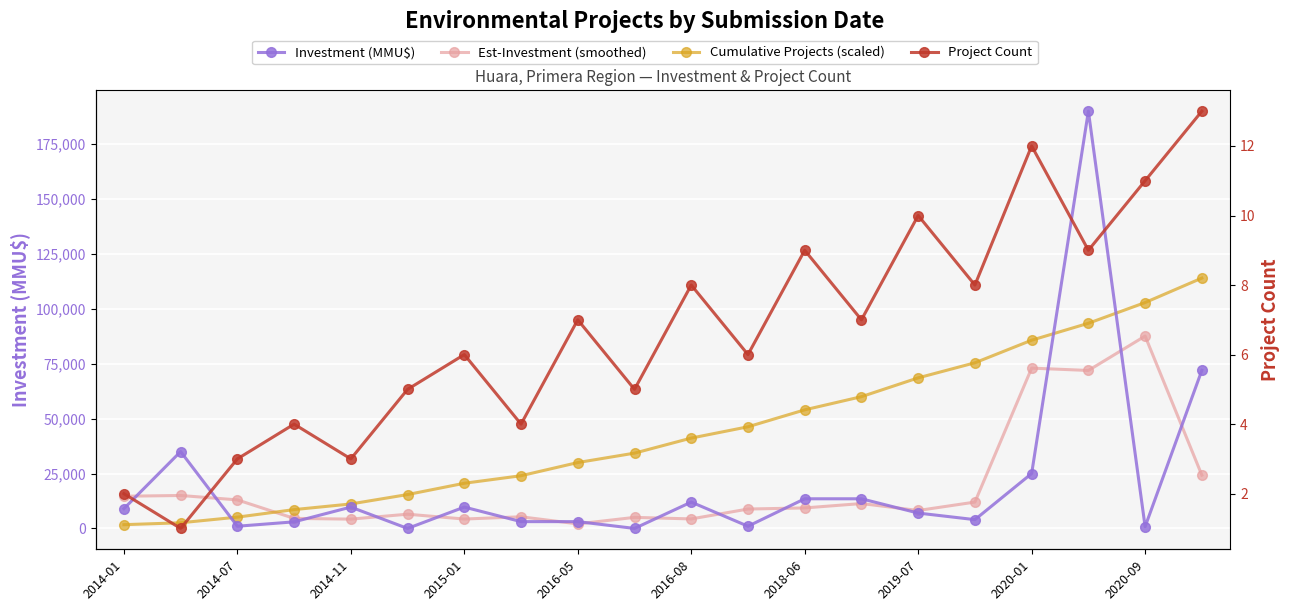

True or false: Investment (MMU$) and Est-Investment (smoothed) cross at least once.

True